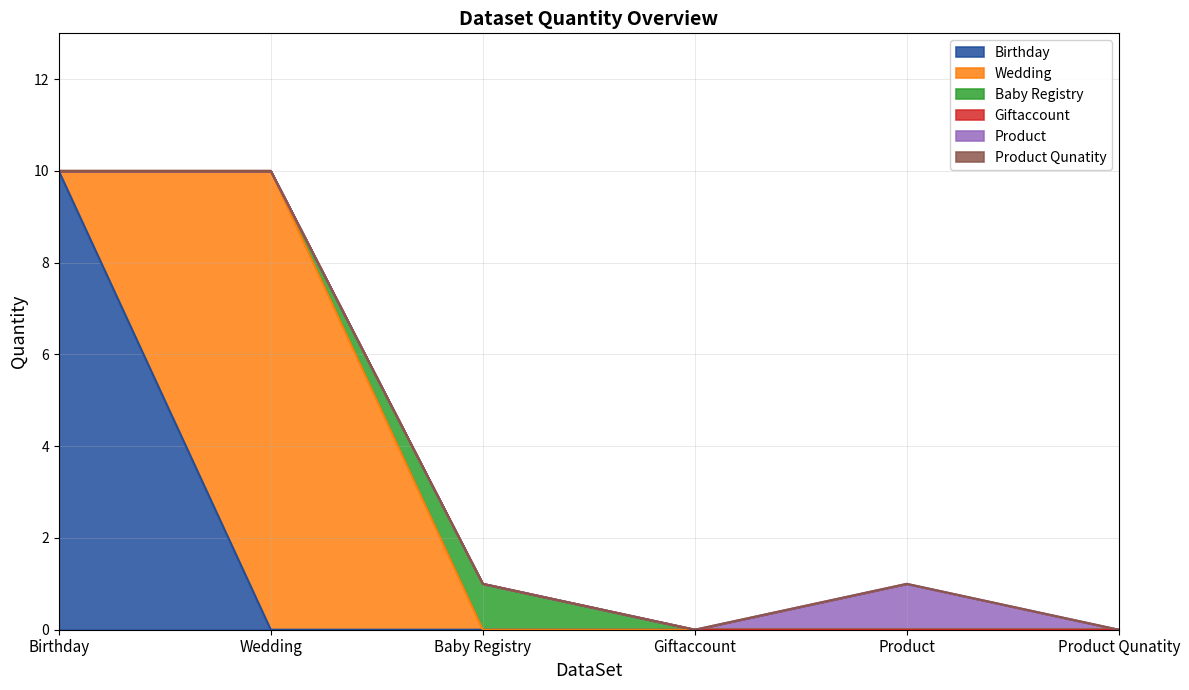

What is the label of the 3rd point from the left?

Baby Registry